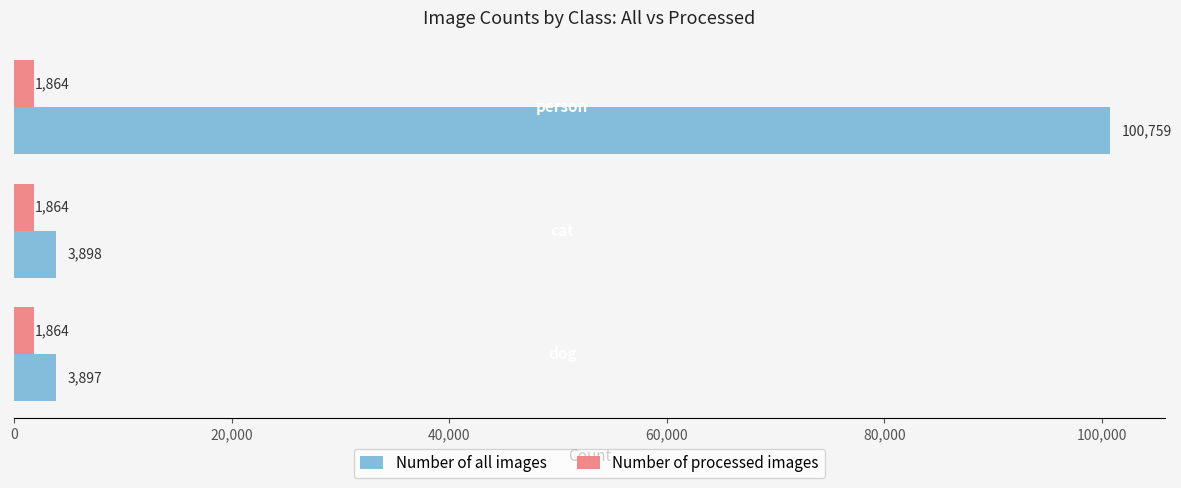

Which series has the largest total across all categories?

Number of all images